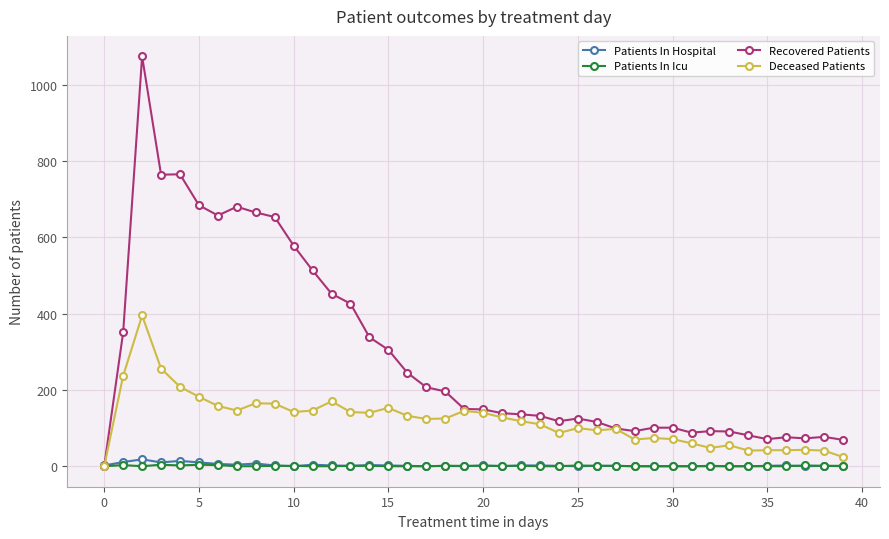

What is the maximum value shown in the chart?

1074